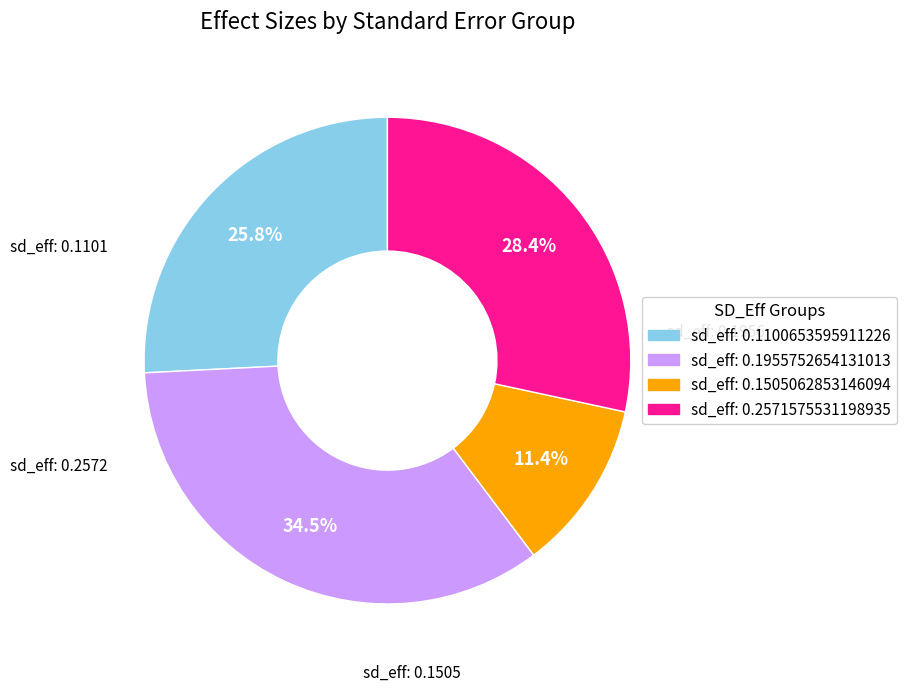

Which category has the biggest portion of the pie?

sd_eff: 0.1955752654131013